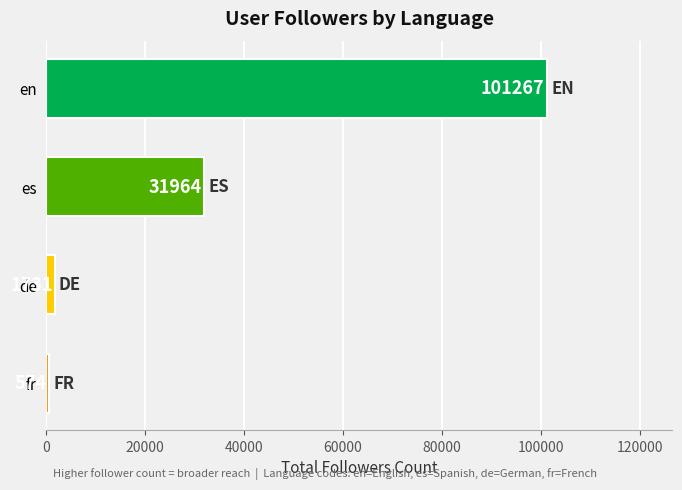

Approximately how many times larger is the value at en compared to fr?

176.4